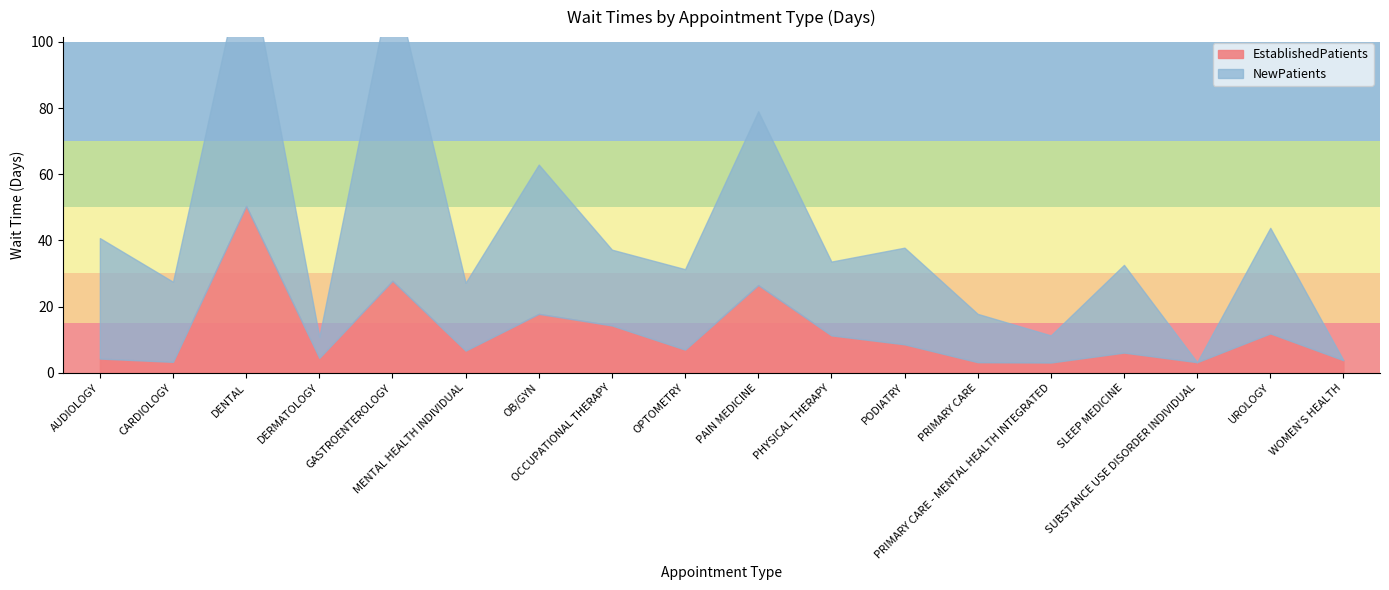

Reading left to right, what are all the values shown in this chart?

EstablishedPatients: 4.3	3.3	50.4	4.5	27.8	6.7	17.8	14.3	7.0	26.5	11.3	8.6	3.2	3.1	6.1	3.2	11.9	3.8
NewPatients: 36.4	24.2	77.8	6.4	92.2	20.5	45.1	22.9	24.3	52.5	22.3	29.2	14.6	8.2	26.5	0.0	31.9	0.0